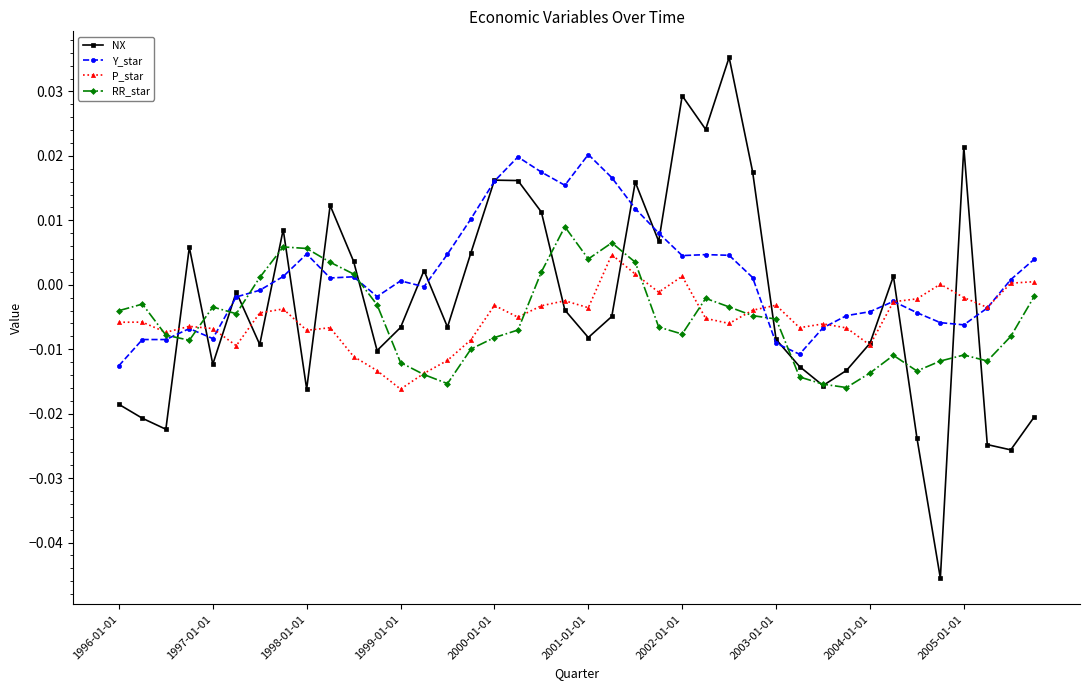

Rank the series by their maximum value, from lowest to highest.

P_star, RR_star, Y_star, NX